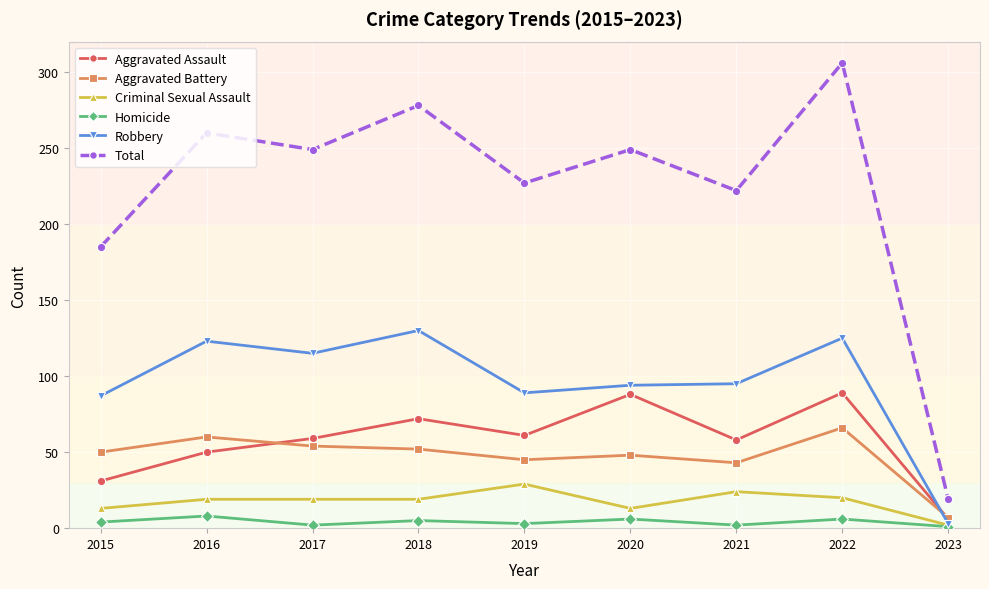

What is the difference between the highest and lowest values at 2018?

273